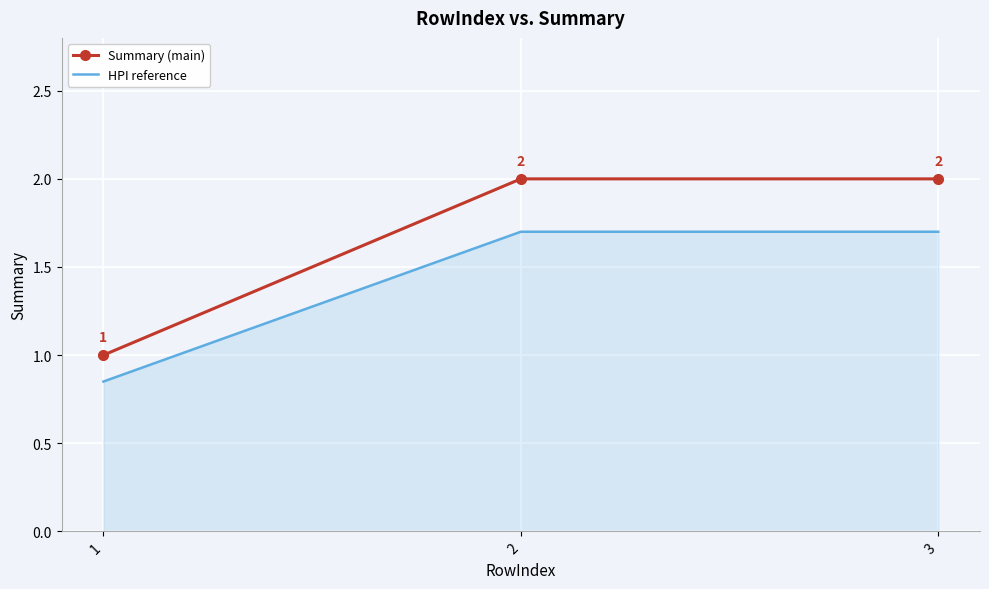

True or false: HPI reference has a value of 1.4 at 1.

False